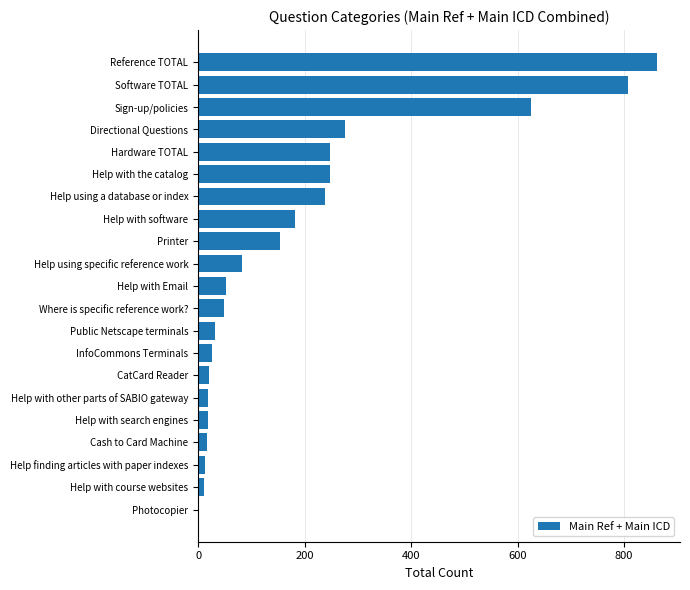

Does the chart contain stacked bars?

No